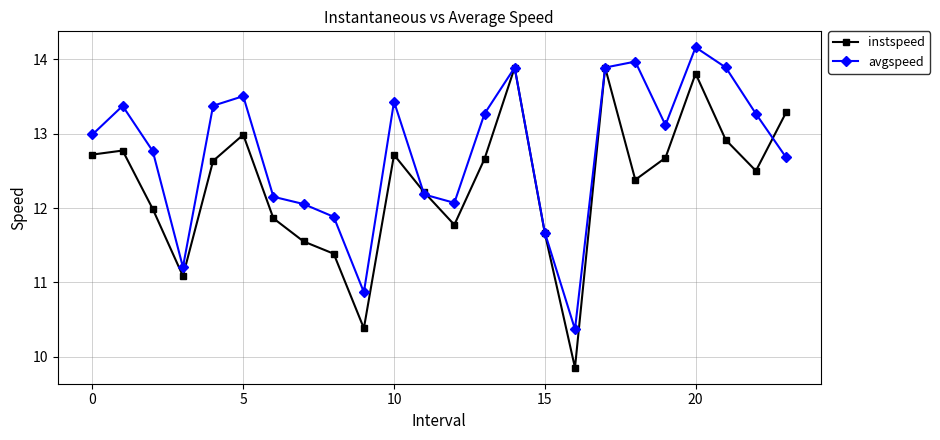

True or false: avgspeed and instspeed intersect in this chart.

True